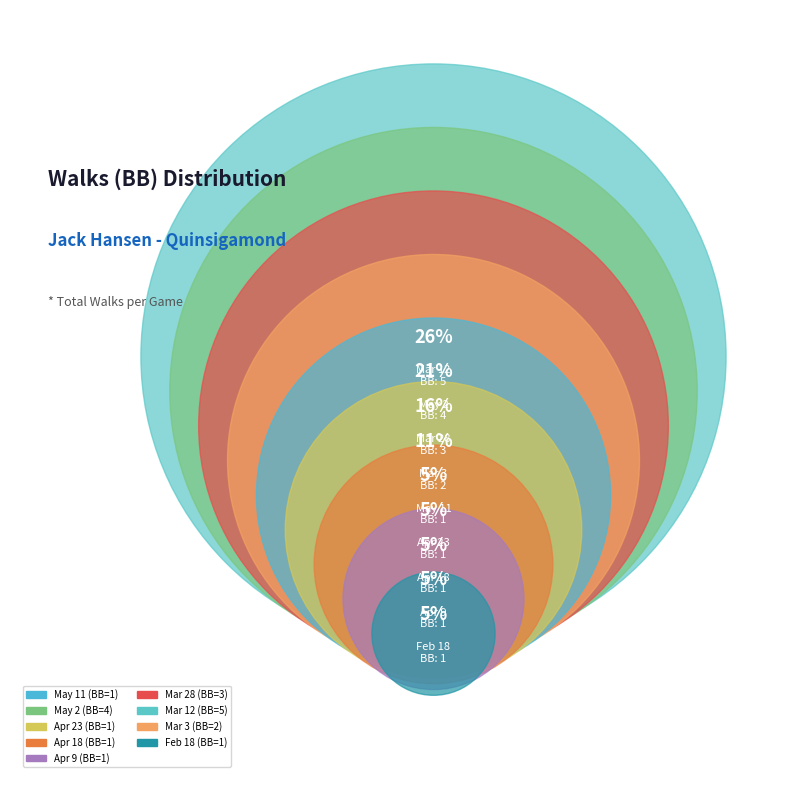

Rank the categories by value from highest to lowest.

Mar 12, May 2, Mar 28, Mar 3, May 11, Apr 23, Apr 18, Apr 9, Feb 18